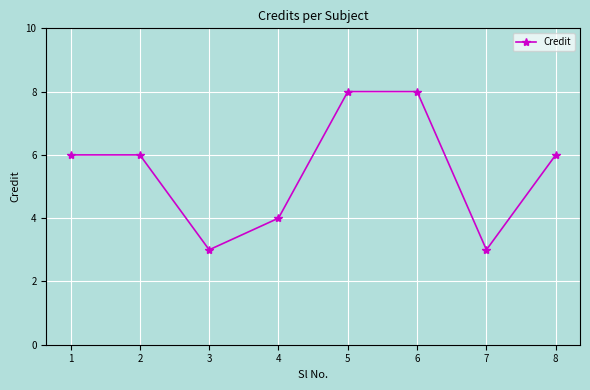

What is the minimum value shown in the chart?

3